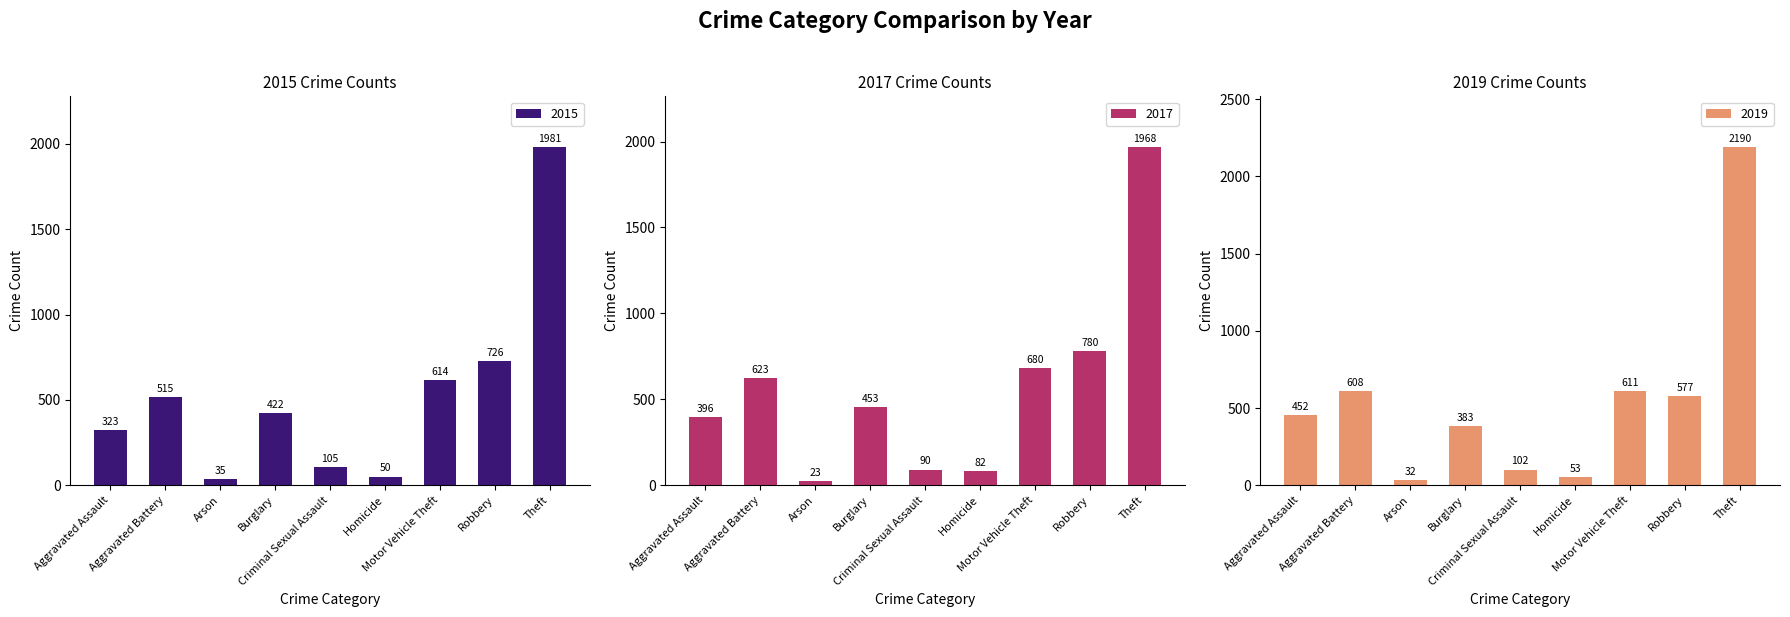

What position from the right is Aggravated Assault?

9